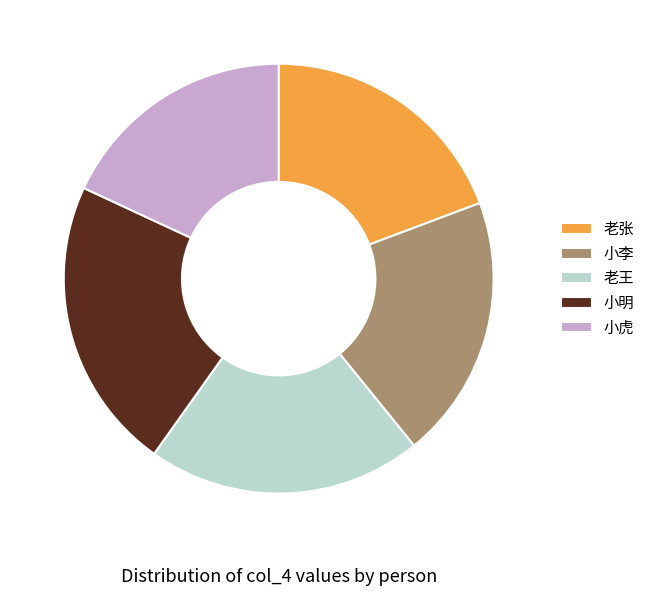

True or false: 小明 accounts for 22% of the total.

True